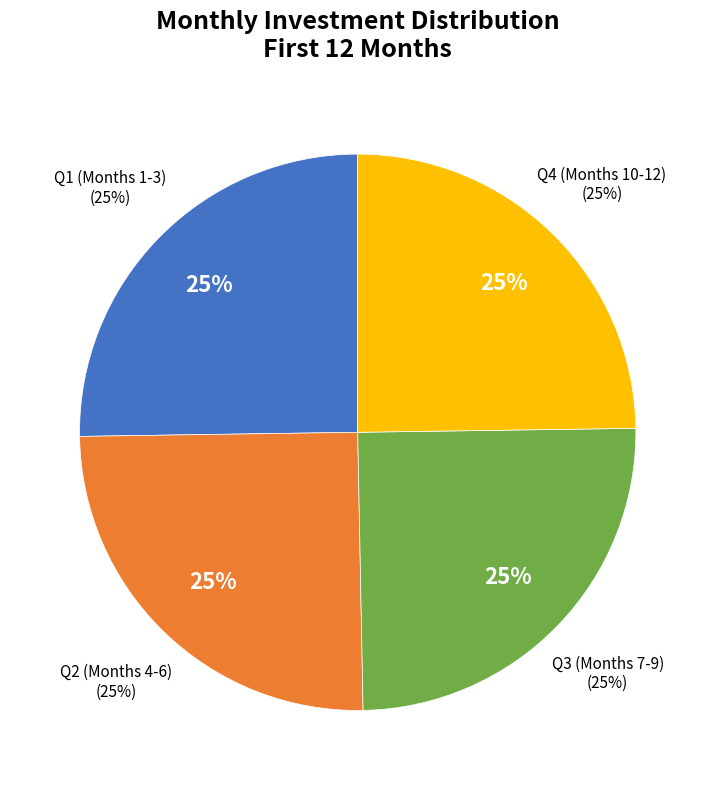

Does Month 7 represent more than half of the total?

No